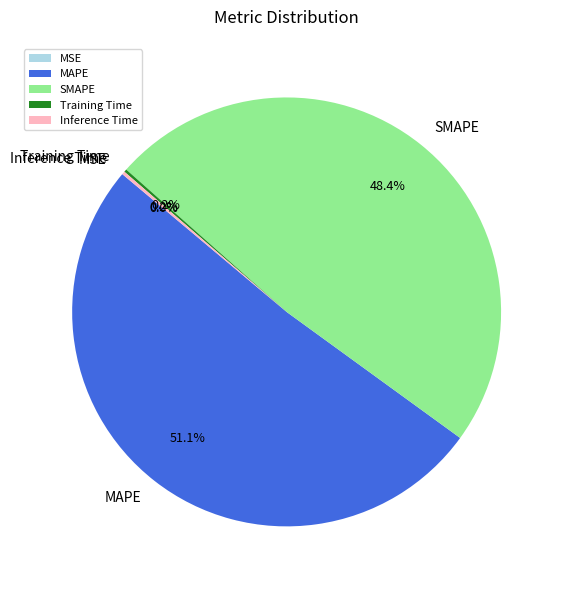

Which slice represents more than half of the pie?

MAPE